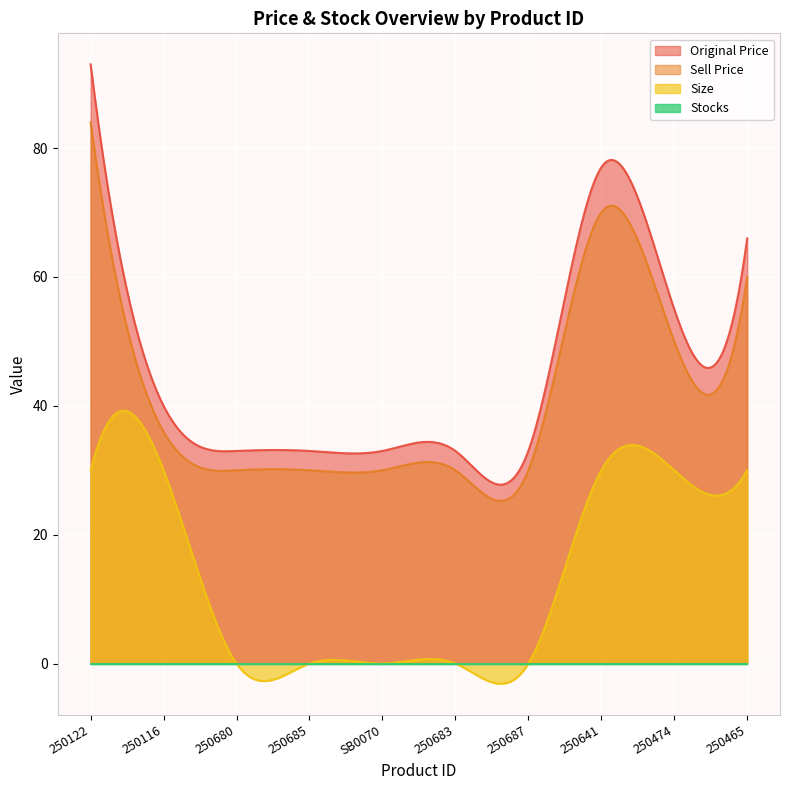

Which series has the largest total across all categories?

Original Price